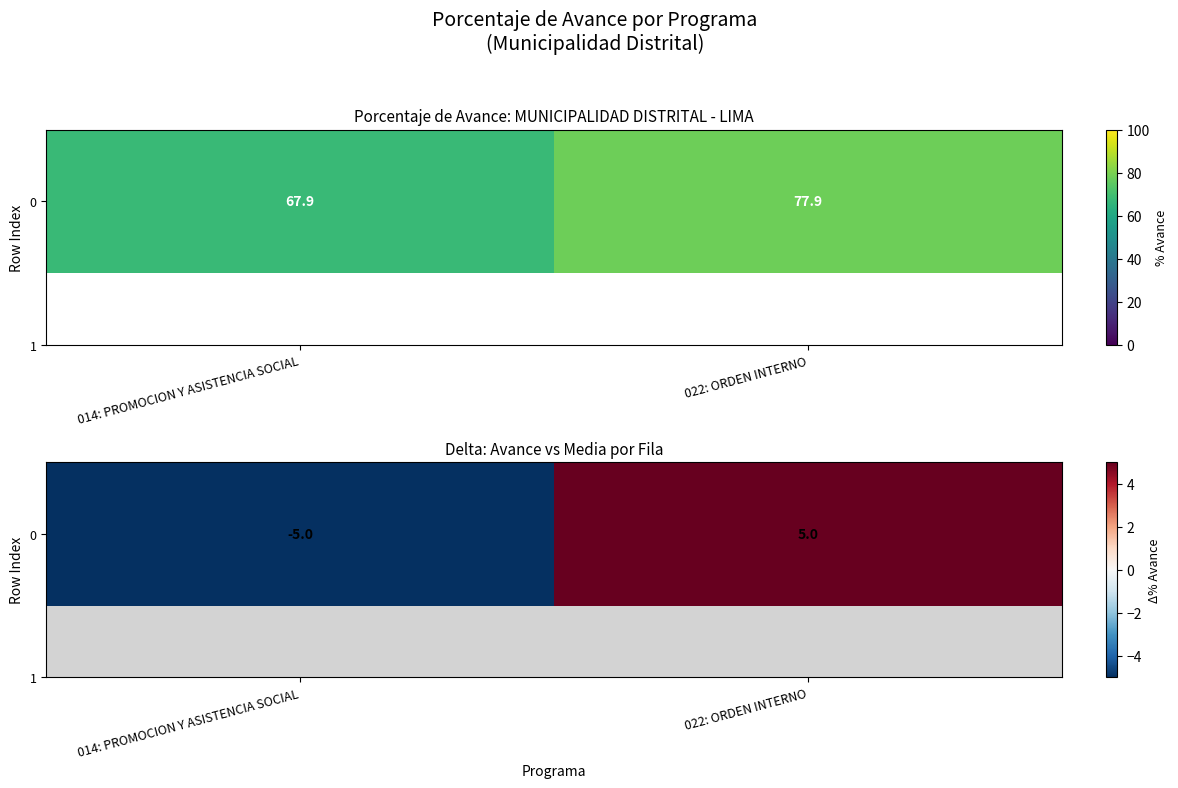

Reading left to right, transcribe all the data shown in this chart.

-5	5